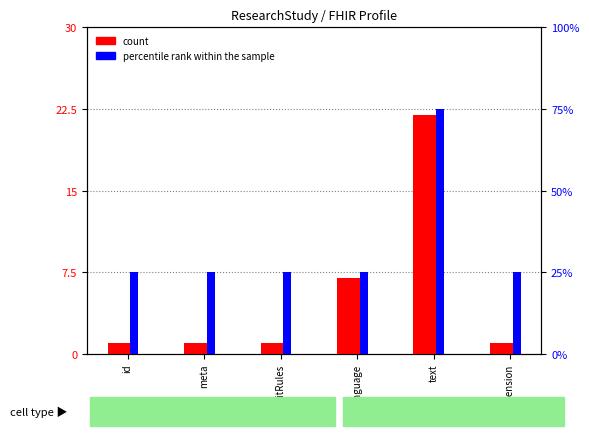

Reading left to right, what are all the values shown in this chart?

count: 1	1	1	7	22	1
percentile rank within the sample: 25	25	25	25	75	25